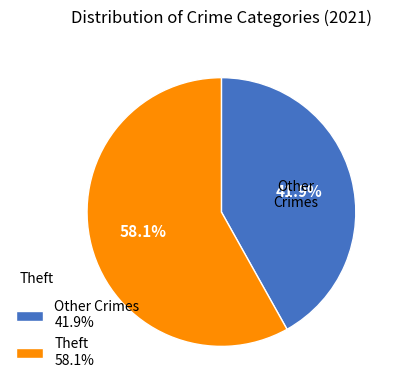

Between Theft 58.1% and Other Crimes 41.9%, which is larger?

Theft 58.1%